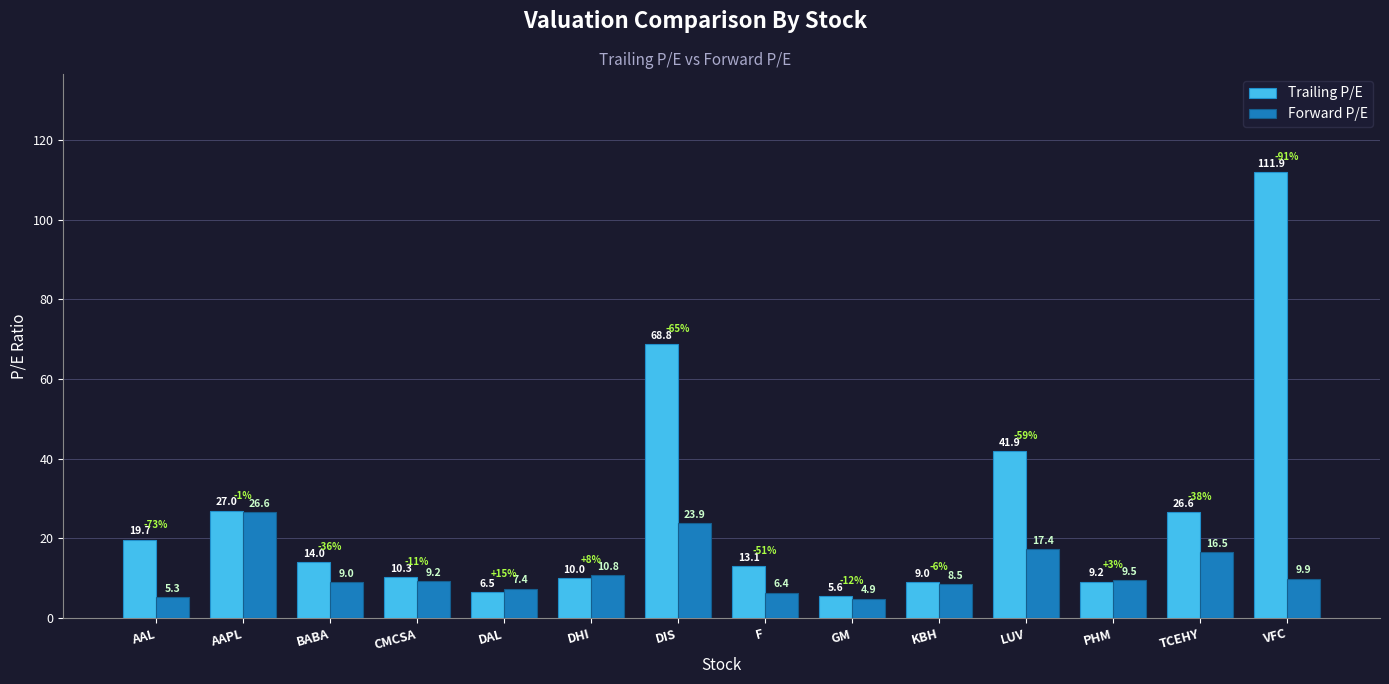

What is the average value of the Trailing P/E series?

26.7